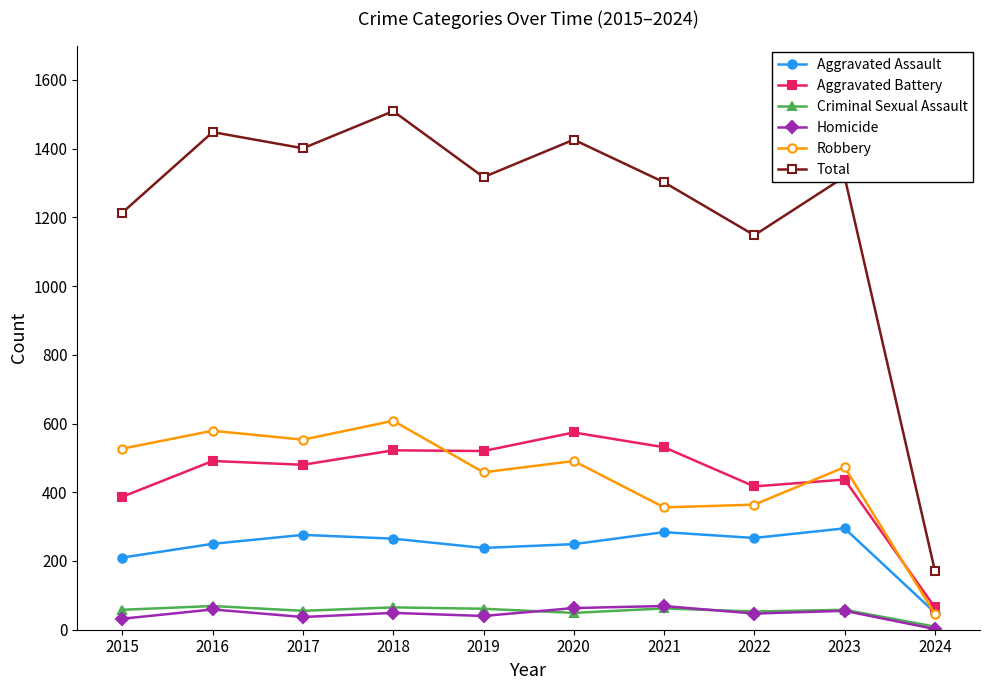

Which series has the largest total across all categories?

Total